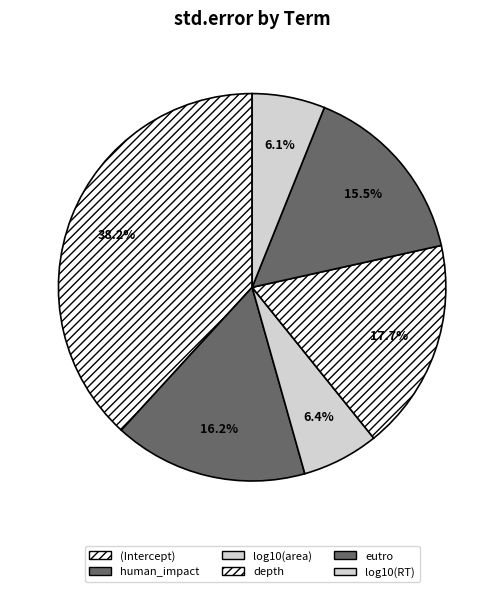

To the nearest percent, what is the difference between the log10(RT) and human_impact slice percentages?

10%